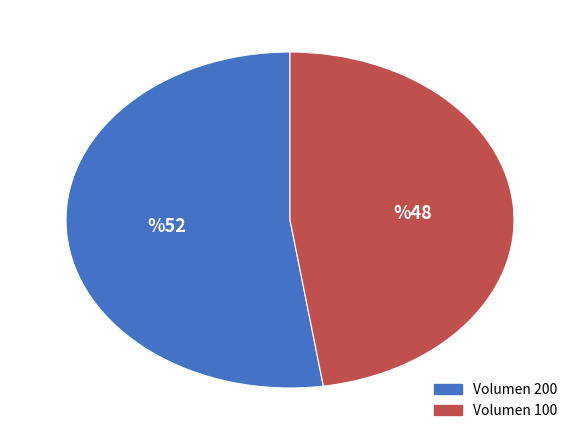

Between Volumen 100 and Volumen 200, which is larger?

Volumen 200